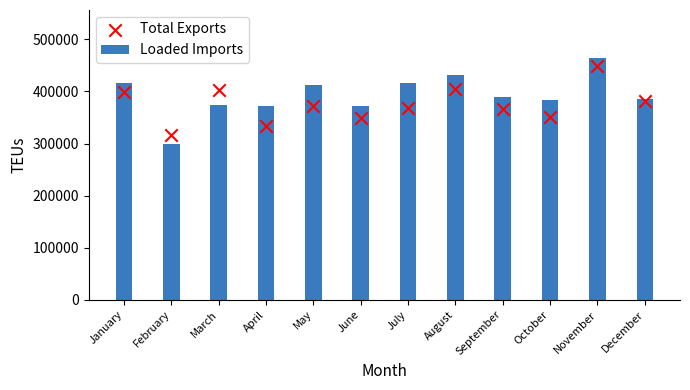

At how many categories does at least one series exceed 312448?

12